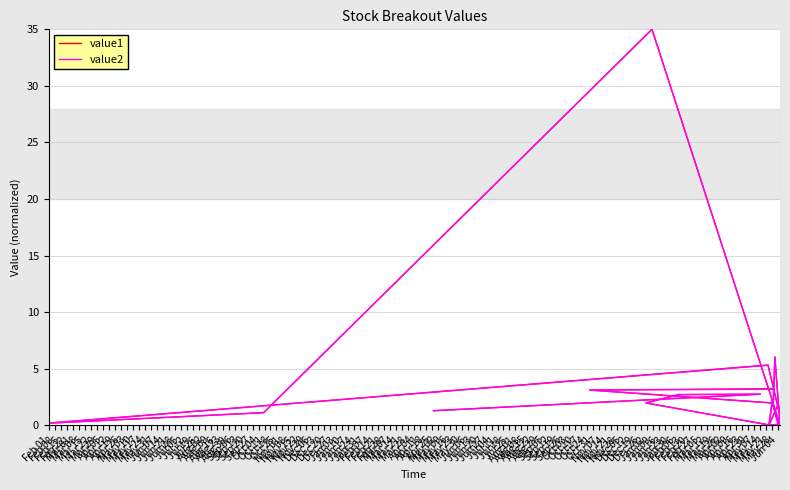

How many times do value1 and value2 cross each other?

7